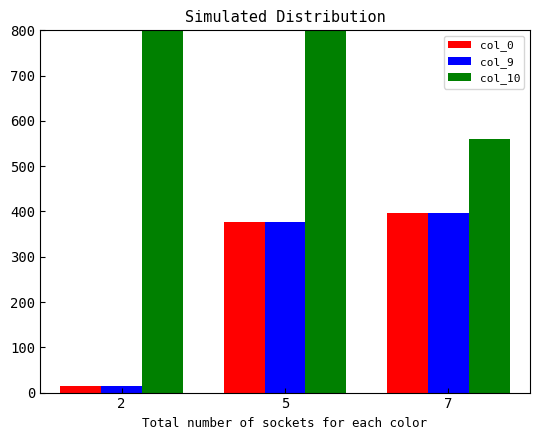

What is the difference between the col_10 values at 7 and 5?

1423